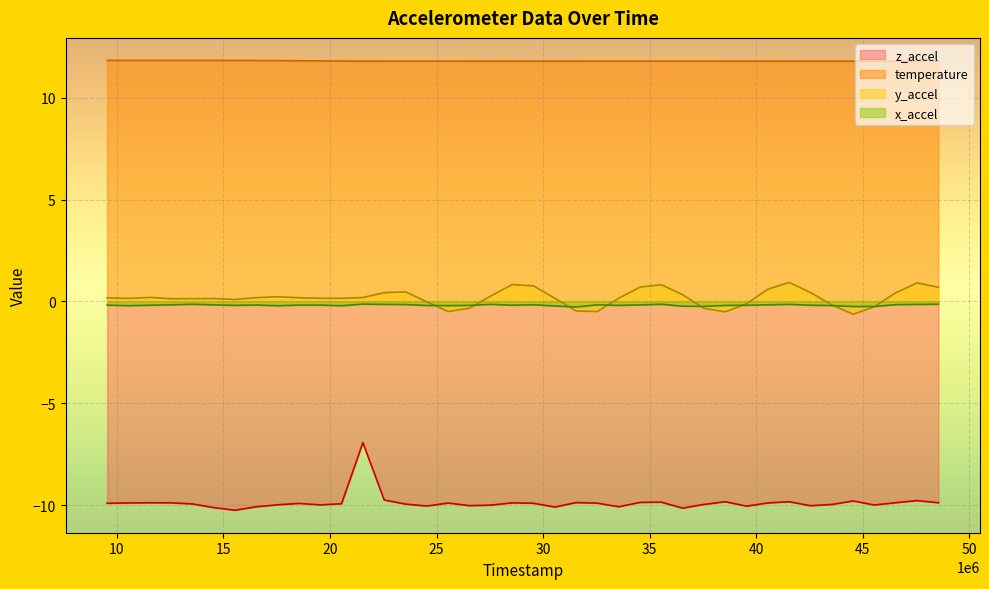

What is the highest value of the temperature series?

11.8